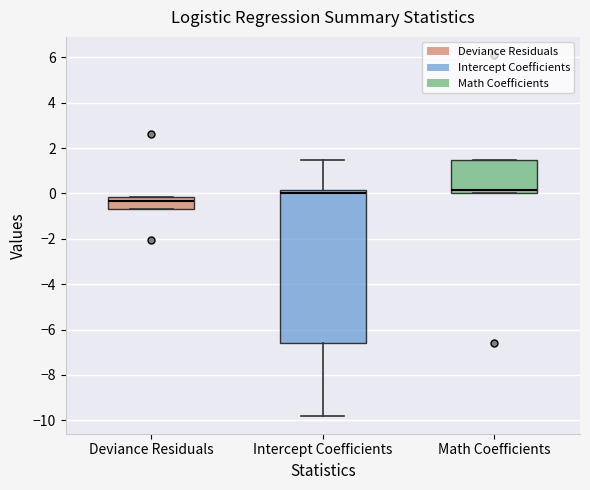

Comparing the boxes themselves (not the whiskers), which one is the tallest?

Intercept Coefficients